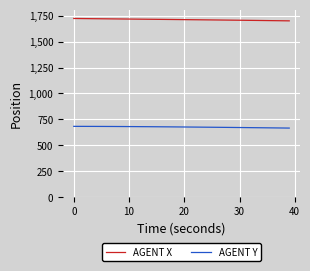

Which series has the largest total across all categories?

AGENT X